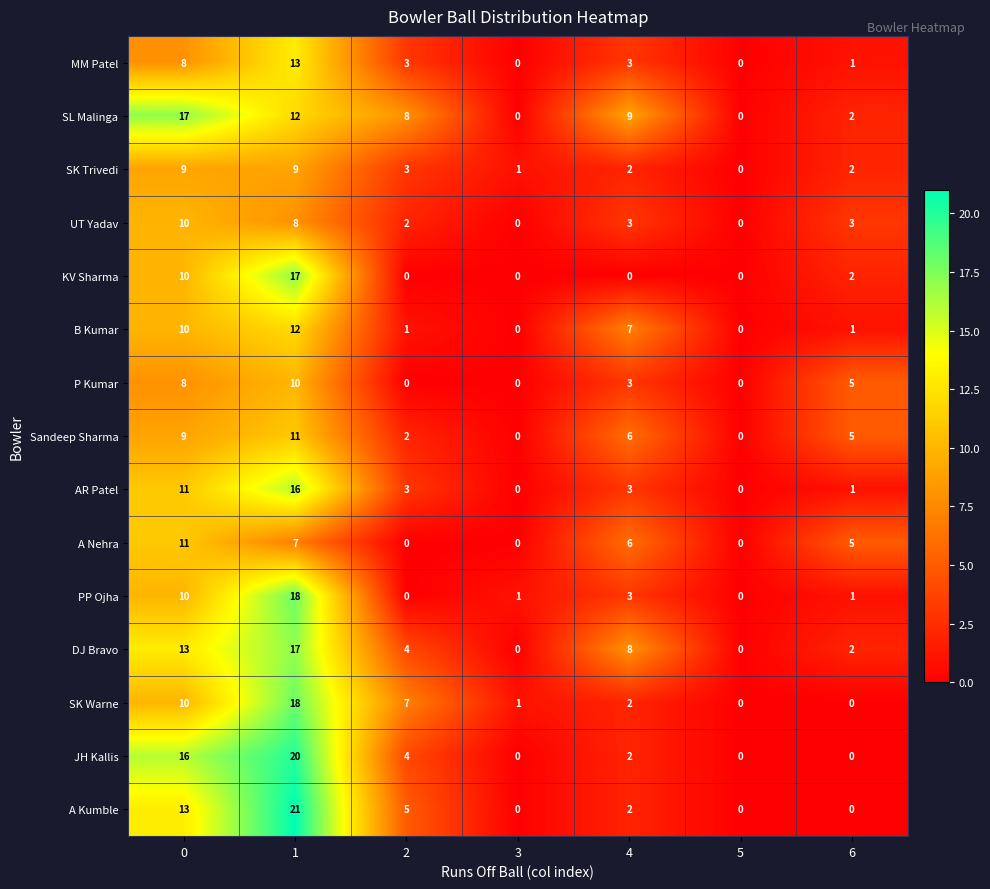

How many UT Yadav values are between 0 and 8?

6